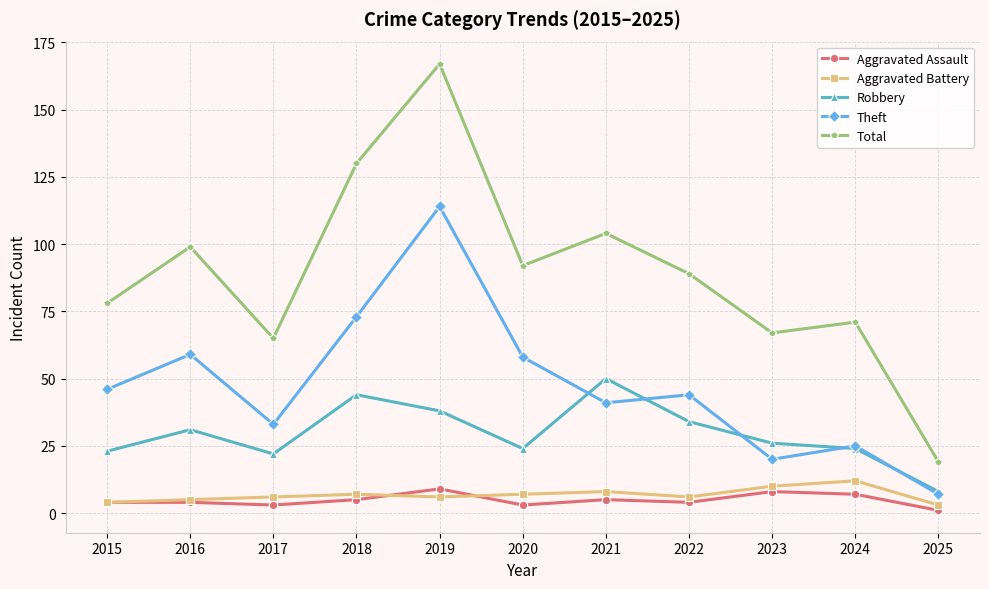

What is the difference between the highest and lowest values at 2015?

74